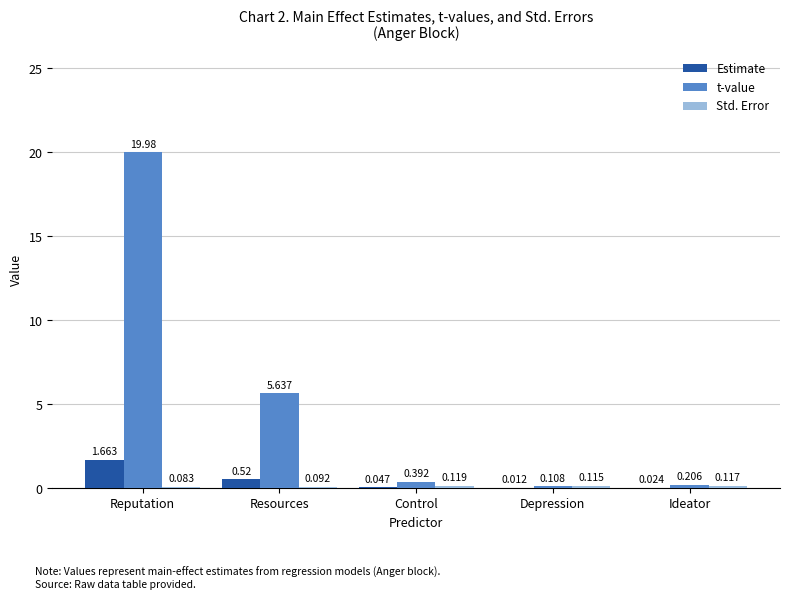

Which series has the largest total across all categories?

t-value